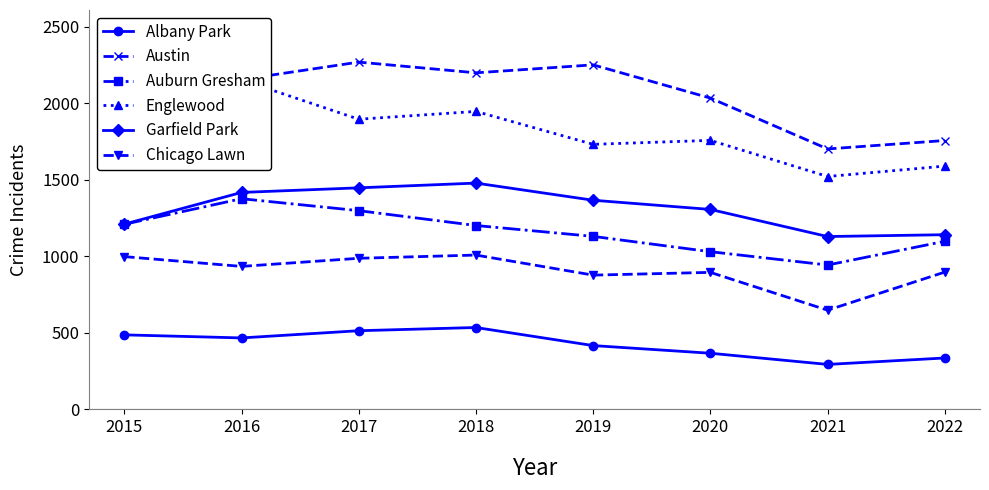

What are all the series names shown in the legend?

Albany Park, Austin, Auburn Gresham, Englewood, Garfield Park, Chicago Lawn